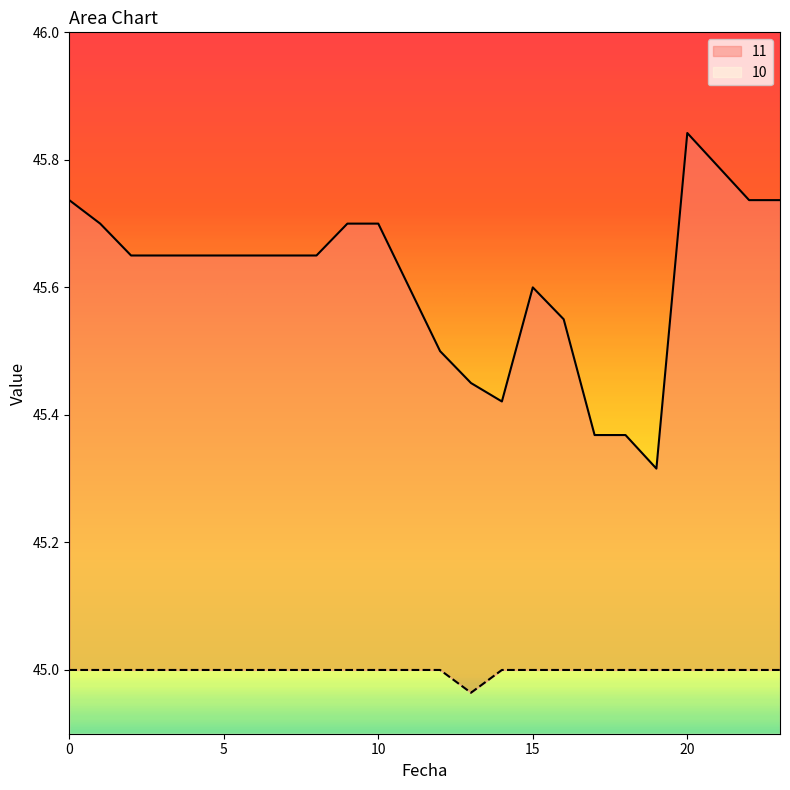

Reading left to right, extract all data points from this chart.

11: 0=45.7	1=45.7	2=45.6	3=45.6	4=45.6	5=45.6	6=45.6	7=45.6	8=45.6	9=45.7	10=45.7	11=45.6	12=45.5	13=45.5	14=45.4	15=45.6	16=45.5	17=45.4	18=45.4	19=45.3	20=45.8	21=45.8	22=45.7	23=45.7
10: 0=45.0	1=45.0	2=45.0	3=45.0	4=45.0	5=45.0	6=45.0	7=45.0	8=45.0	9=45.0	10=45.0	11=45.0	12=45.0	13=45.0	14=45.0	15=45.0	16=45.0	17=45.0	18=45.0	19=45.0	20=45.0	21=45.0	22=45.0	23=45.0